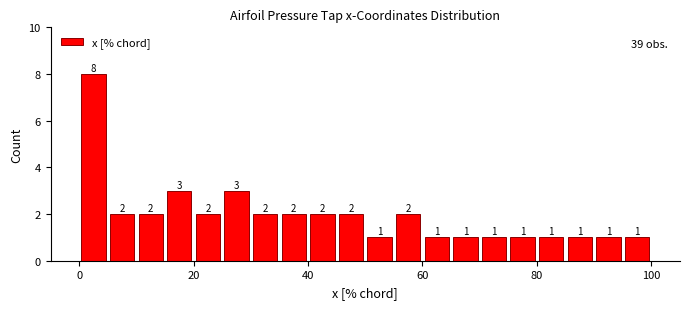

Read against the x-axis, roughly where is the centre of the tallest bar?

2